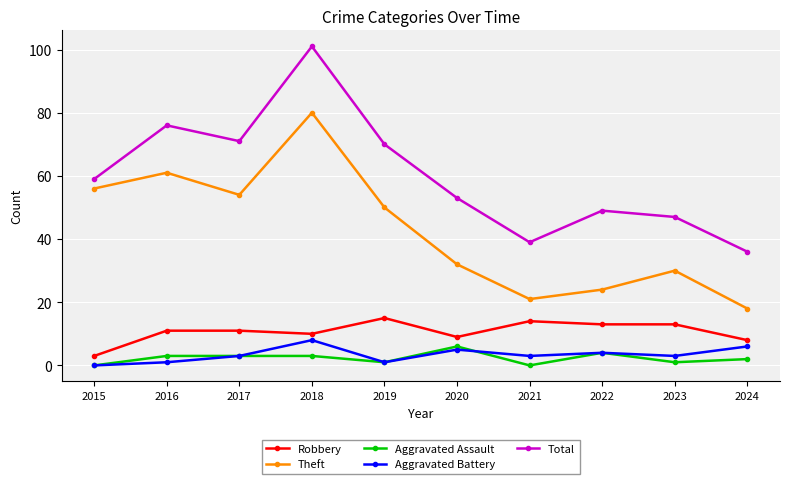

How many data points in Theft are less than 50?

5